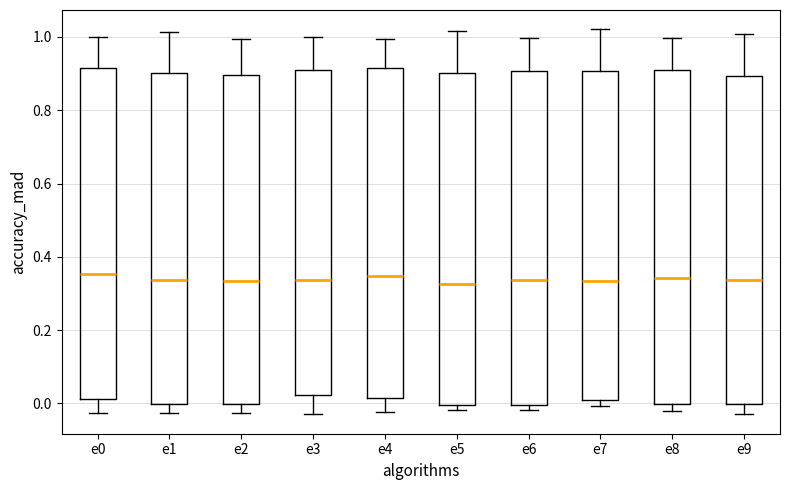

Reading left to right, transcribe this box plot: for each box, give where its median line is, the range the box spans, and where its two whiskers end, as read against the y-axis. The values are not printed on the chart, so give them approximately, as read against the axis.

e0: median 0.36, box 0.02 to 0.92, whiskers -0.02 to 1.00
e1: median 0.34, box 0.00 to 0.90, whiskers -0.02 to 1.02
e2: median 0.34, box 0.00 to 0.90, whiskers -0.02 to 1.00
e3: median 0.34, box 0.02 to 0.92, whiskers -0.02 to 1.00
e4: median 0.34, box 0.02 to 0.92, whiskers -0.02 to 1.00
e5: median 0.32, box 0.00 to 0.90, whiskers -0.02 to 1.02
e6: median 0.34, box 0.00 to 0.90, whiskers -0.02 to 1.00
e7: median 0.34, box 0.00 to 0.90, whiskers 0.00 (just below the box's lower edge) to 1.02
e8: median 0.34, box 0.00 to 0.90, whiskers -0.02 to 1.00
e9: median 0.34, box 0.00 to 0.90, whiskers -0.02 to 1.00